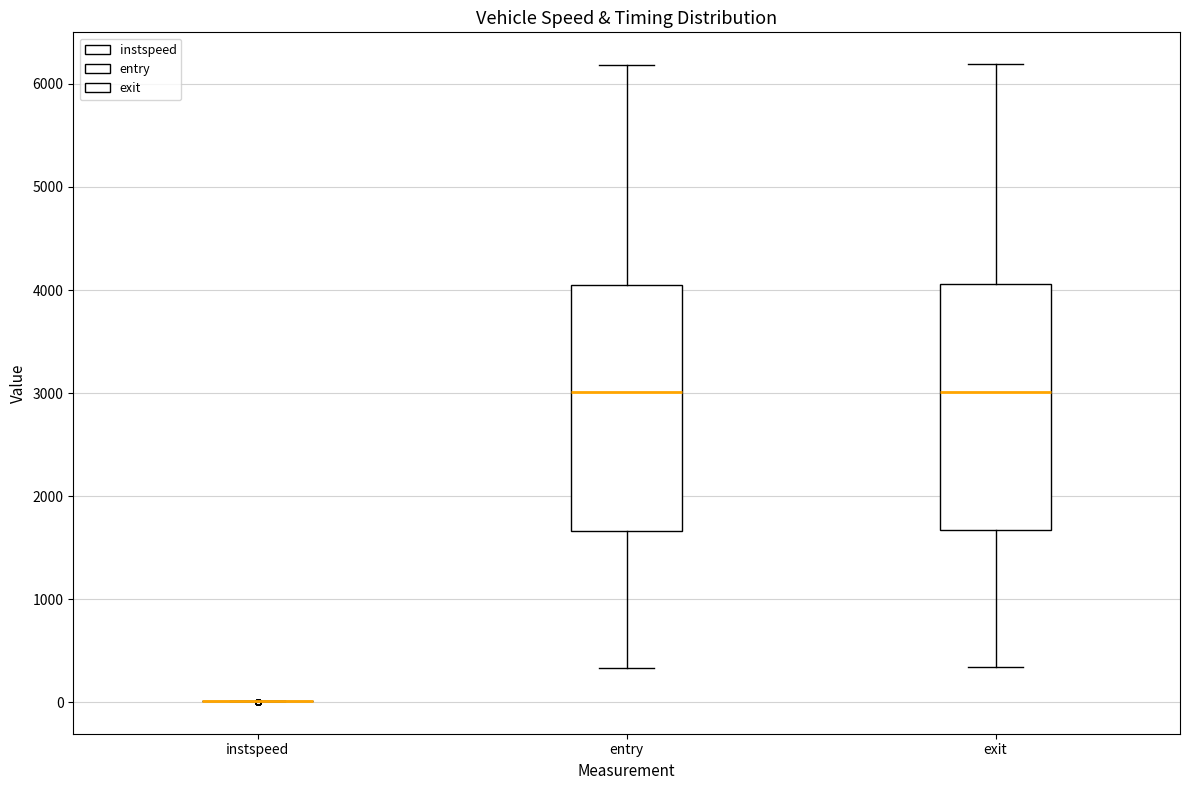

Reading left to right, read every box against the y-axis: the position of its median line, the range the box covers, and the ends of its whiskers. The values are not printed on the chart, so give them approximately, as read against the axis.

instspeed: box collapsed to a line at 0, whiskers 0 to 0
entry: median 3000, box 1700 to 4000, whiskers 300 to 6200
exit: median 3000, box 1700 to 4100, whiskers 300 to 6200